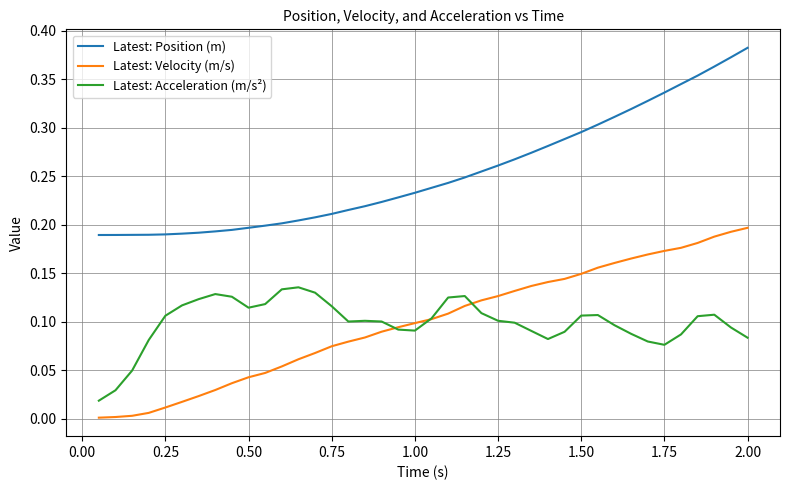

List the series in order of their peak value, lowest first.

Latest: Acceleration (m/s²), Latest: Velocity (m/s), Latest: Position (m)